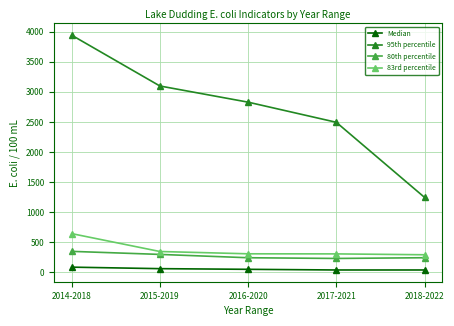

Which series has the widest spread of values?

95th percentile